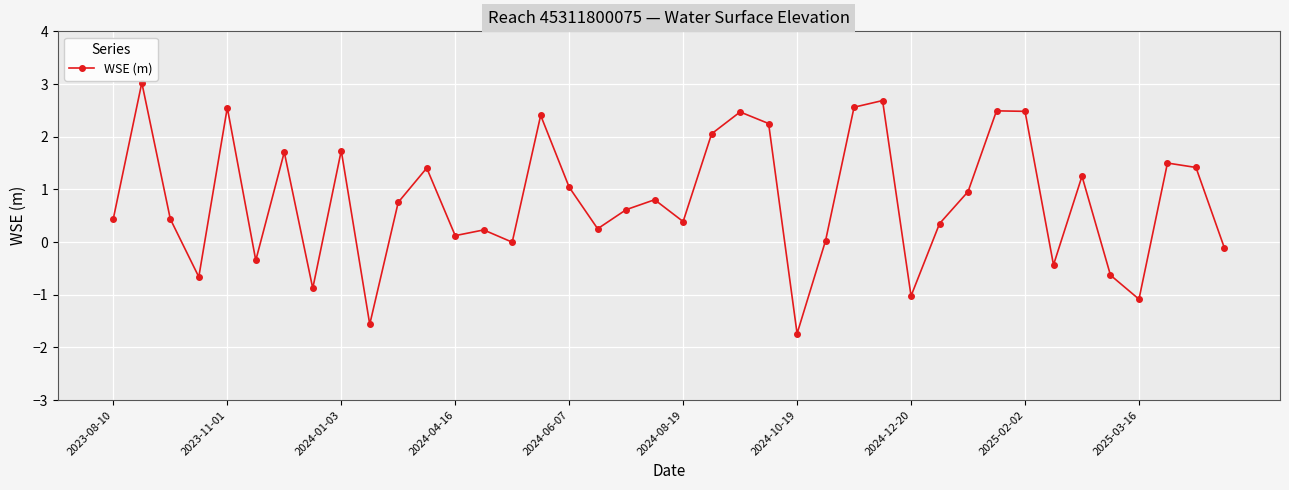

What is the smallest value displayed?

-1.7